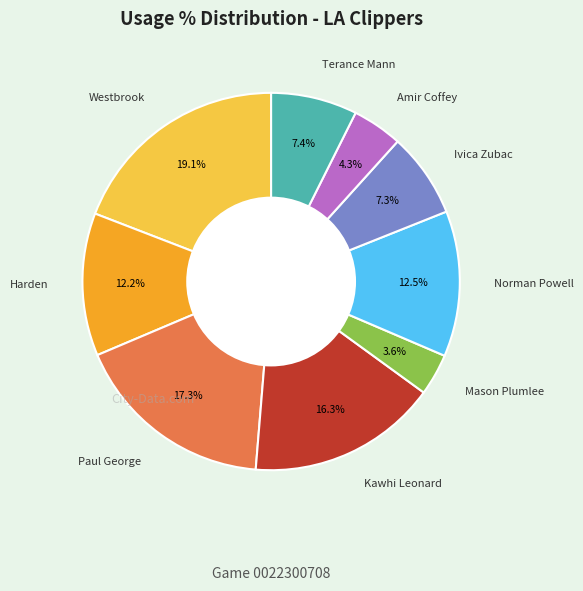

Which has a higher value, Mason Plumlee or Paul George?

Paul George